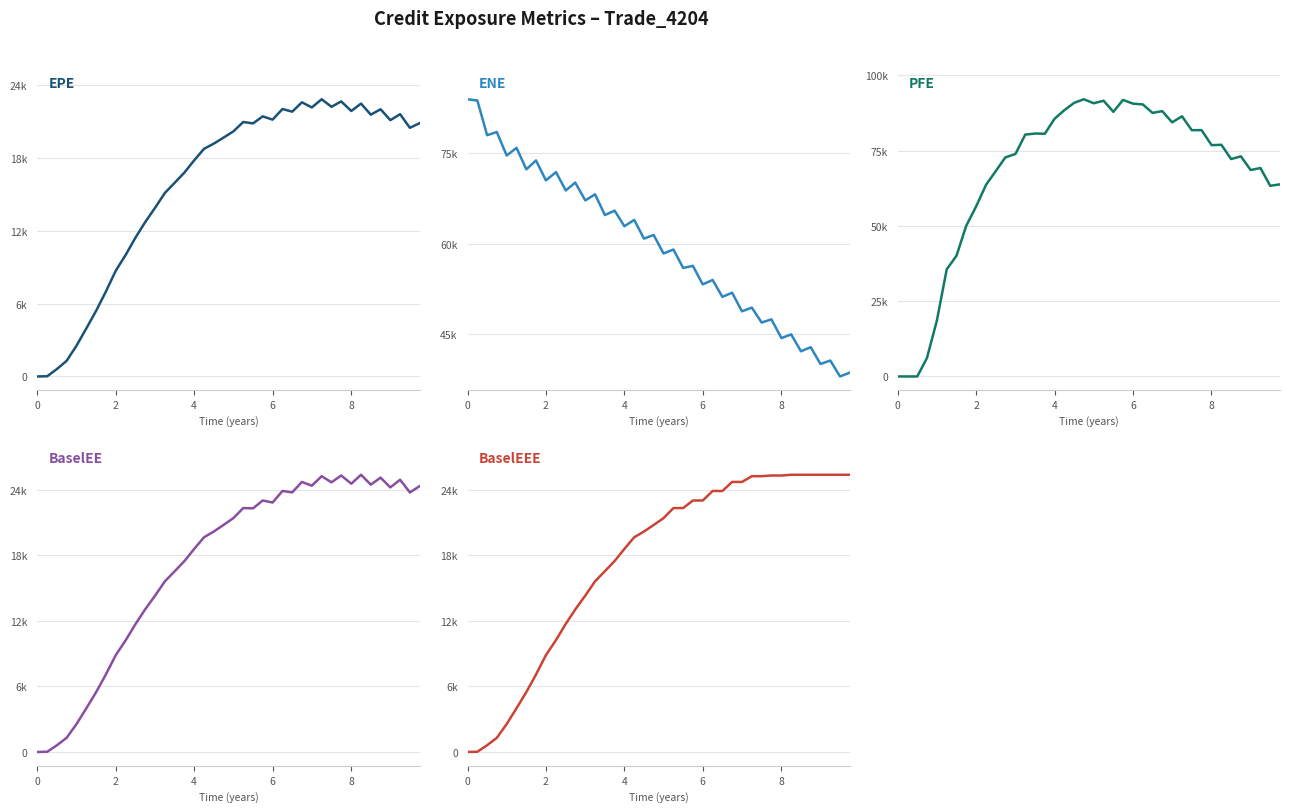

In PFE, how many points are higher than both neighbors (excluding endpoints)?

10